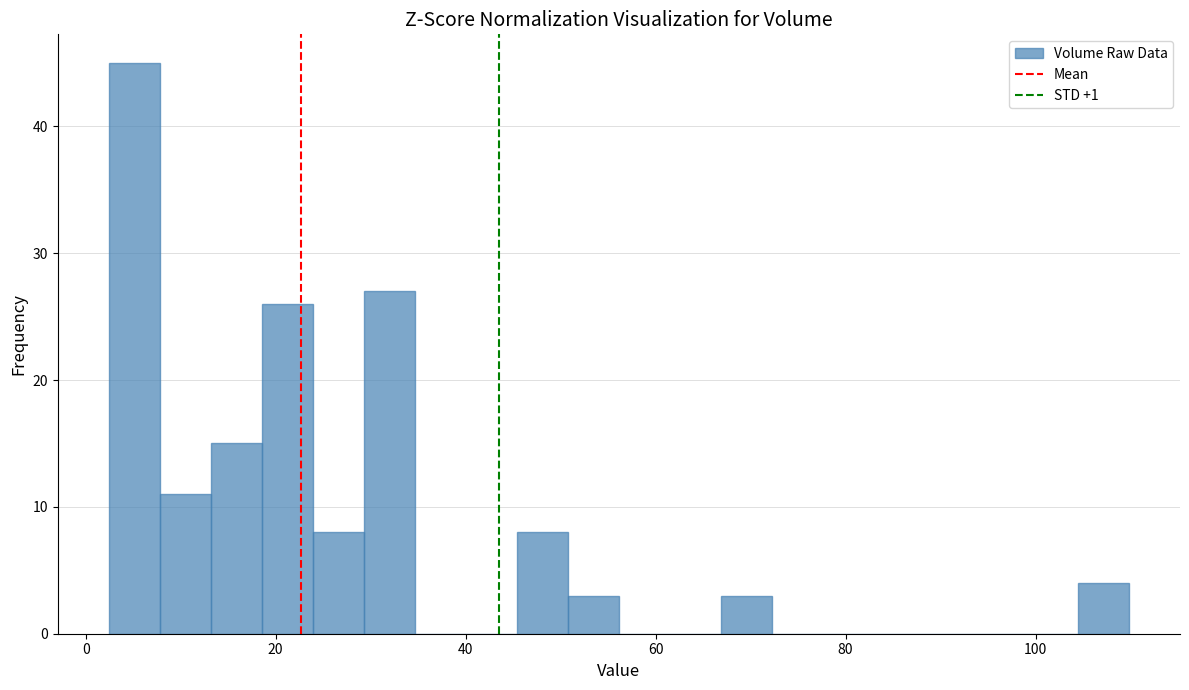

Read against the x-axis, roughly where is the centre of the tallest bar?

6